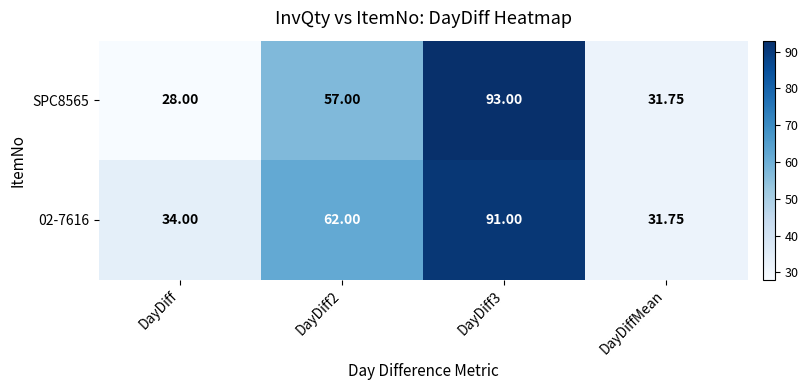

Which category has the lowest value in the 02-7616 series?

DayDiffMean